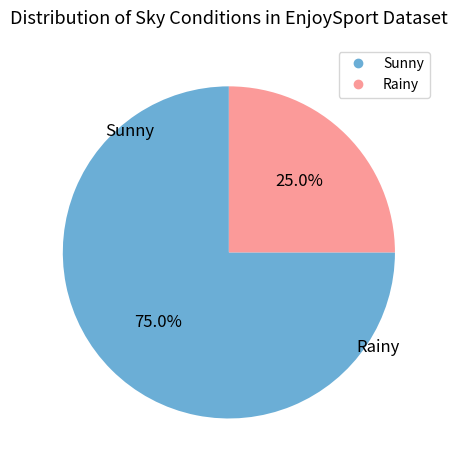

What percentage is NOT represented by Rainy?

75.0%